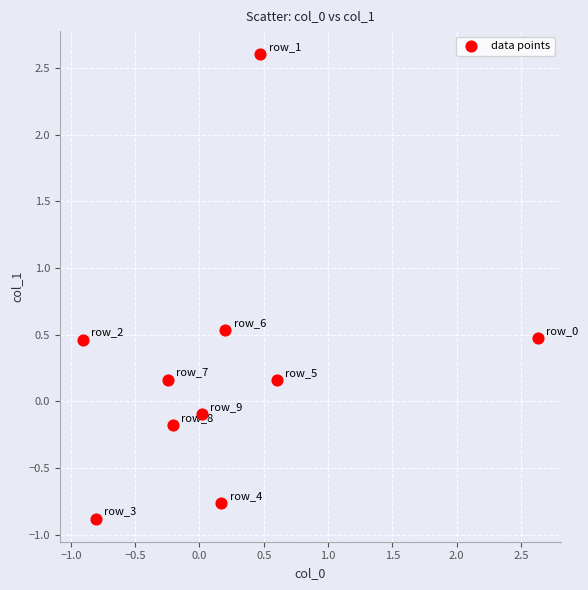

What is the range of Y values (max minus min)?

3.5